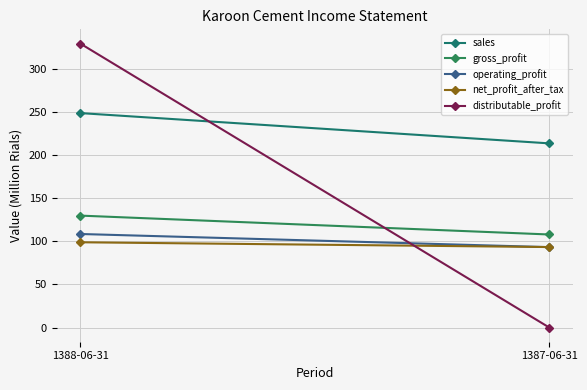

Which series changed the most between 1388-06-31 and 1387-06-31?

distributable_profit